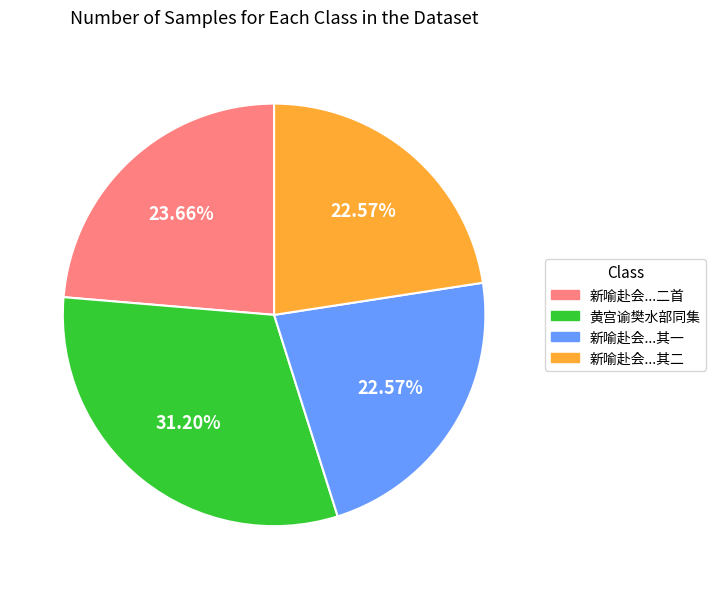

Is there any slice that represents more than half of the pie?

No